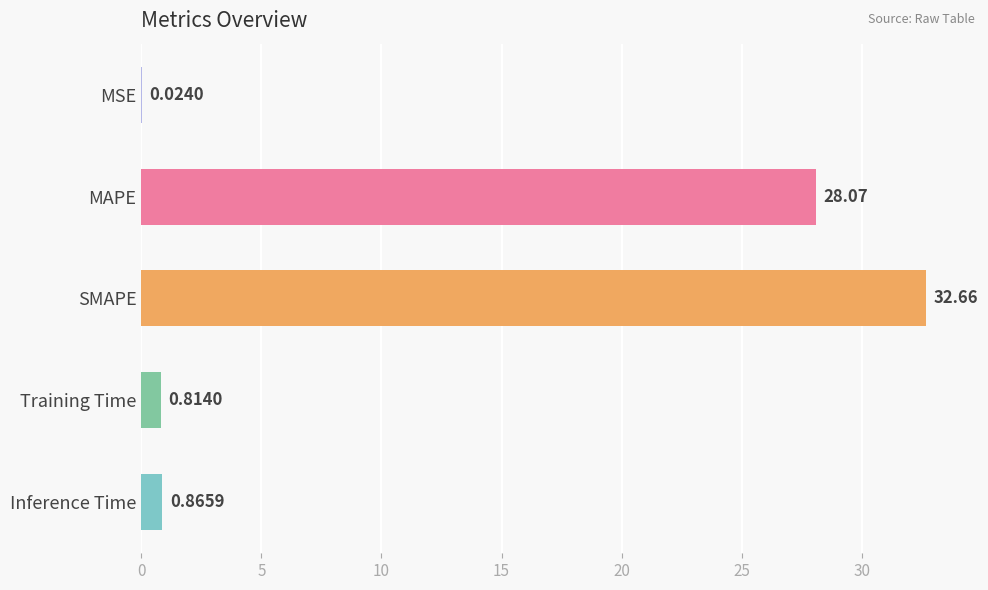

What is the maximum value shown in the chart?

32.7